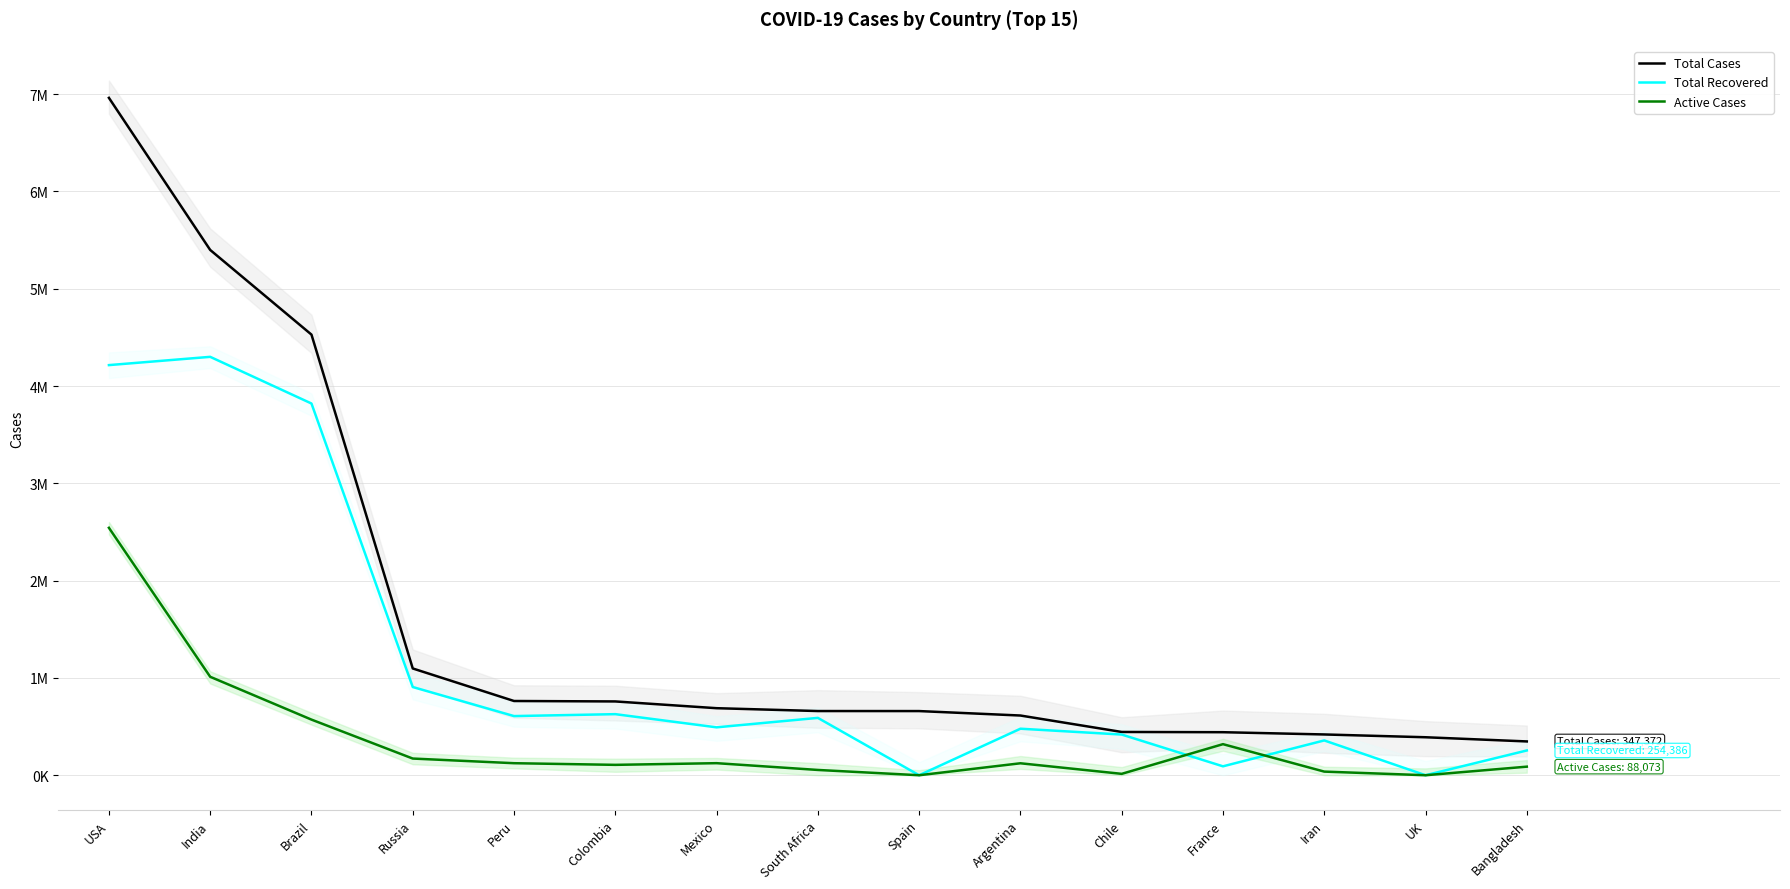

Does the chart display data point markers on the line(s)?

No